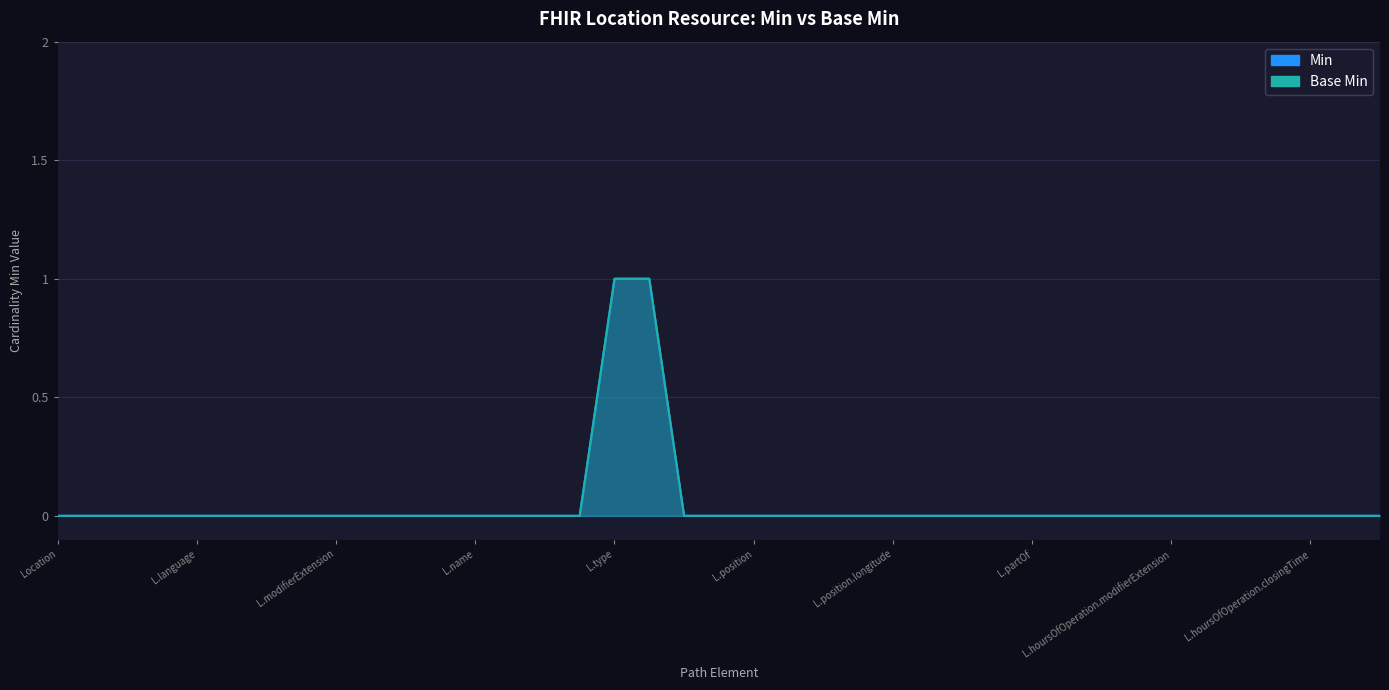

True or false: Min and Base Min intersect in this chart.

False